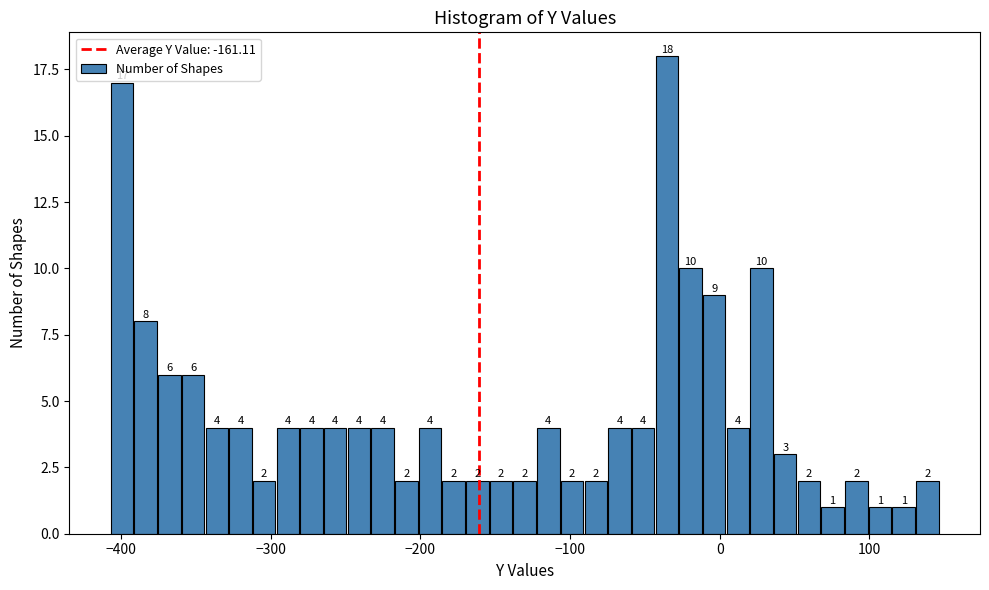

Around what value on the x-axis is the tallest bar? Give the approximate position of its centre, as read against the axis.

-40